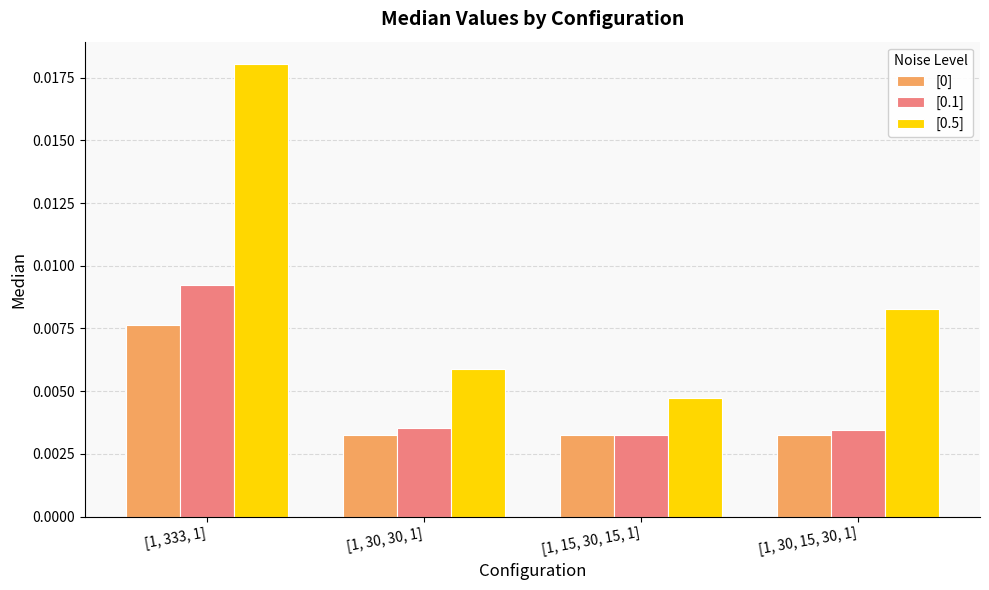

Are the bars horizontal?

No